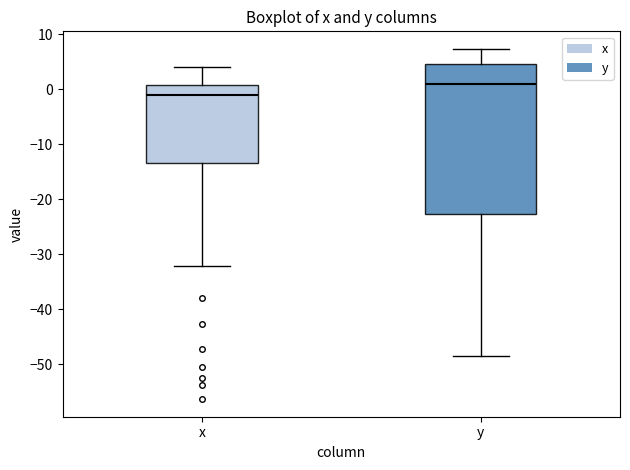

Where does the lower whisker of the box for x end on the y-axis? The values are not printed on the chart, so give them approximately, as read against the axis.

-32